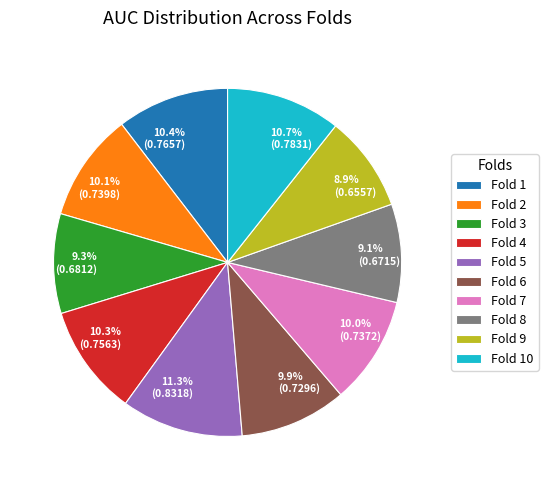

Does any single category account for the majority?

No